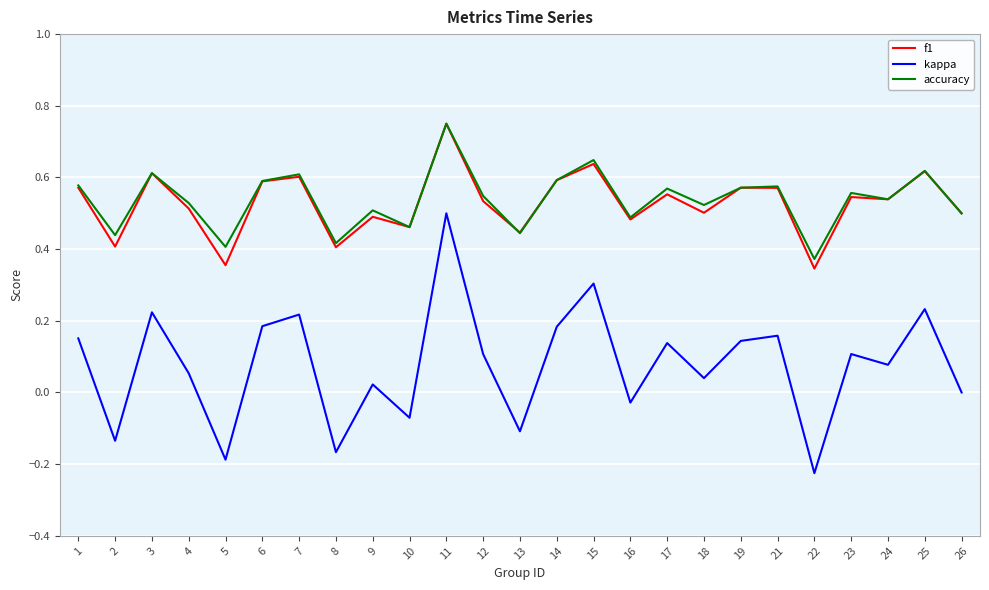

Is the value of accuracy at 25 greater than the value of kappa at 3?

Yes